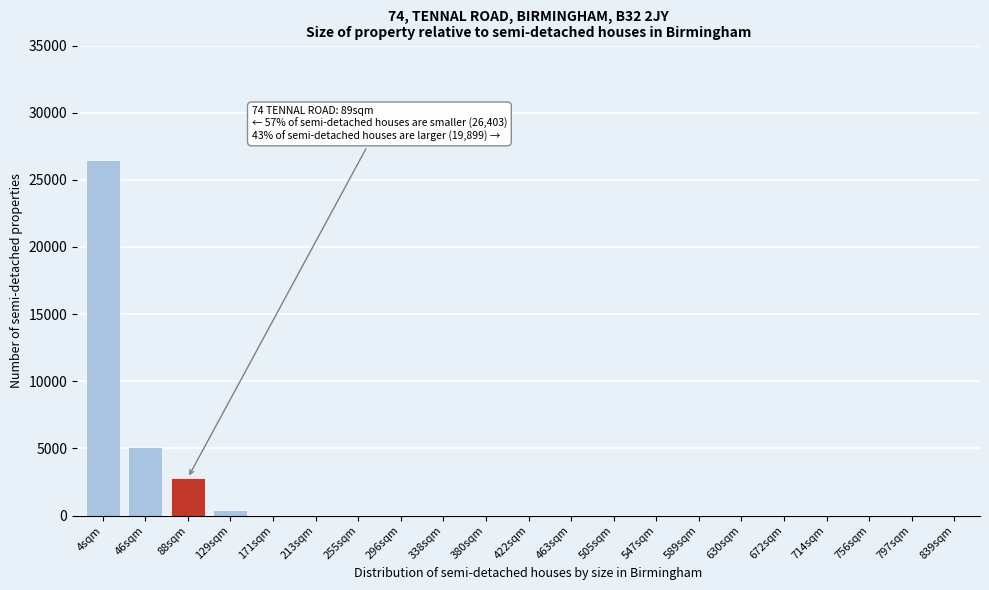

Reading left to right, transcribe all the data shown in this chart.

4sqm=26500	46sqm=5100	88sqm=2800	129sqm=400	171sqm=0	213sqm=0	255sqm=0	296sqm=0	338sqm=0	380sqm=0	422sqm=0	463sqm=0	505sqm=0	547sqm=0	589sqm=0	630sqm=0	672sqm=0	714sqm=0	756sqm=0	797sqm=0	839sqm=0